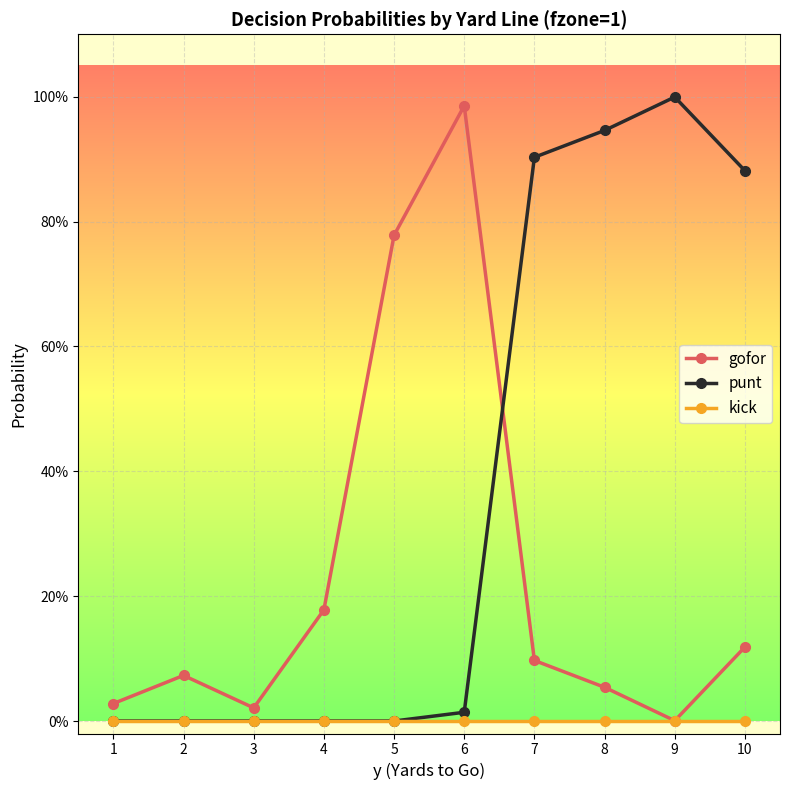

Where is kick nearest to the value 0?

1